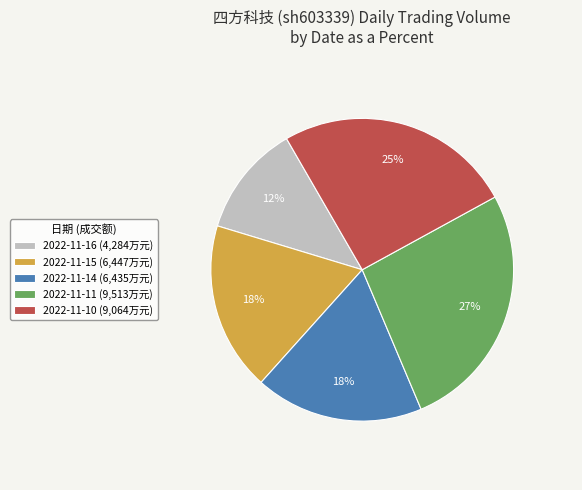

What percentage is the 2022-11-15 slice, to the nearest percent?

18%